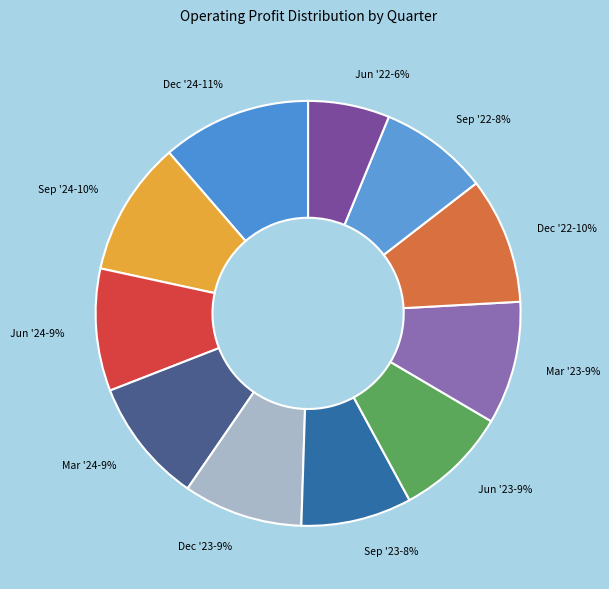

Count the number of slices in the pie.

11